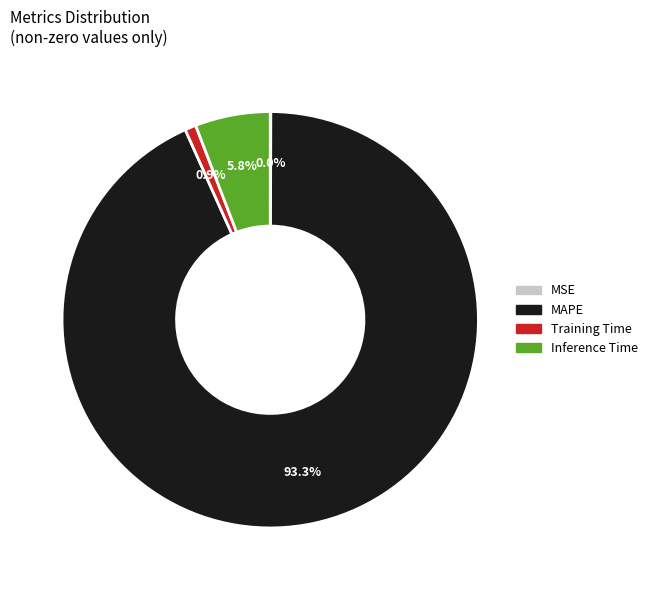

Is there any slice that represents more than half of the pie?

Yes